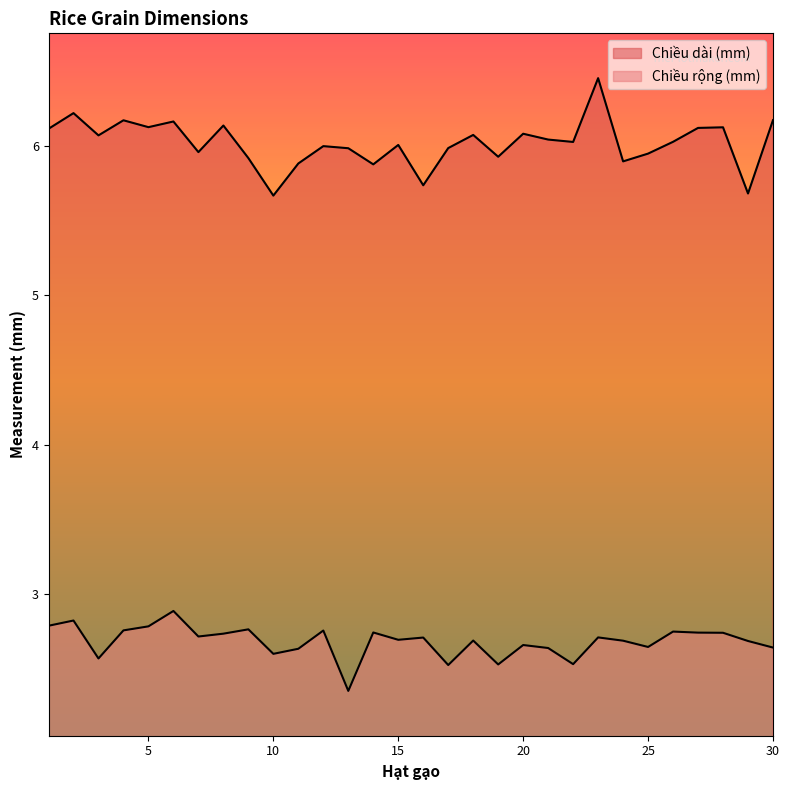

Reading left to right, what are all the values shown in this chart?

Chiều rộng (mm): 2.8	2.8	2.6	2.8	2.8	2.9	2.7	2.7	2.8	2.6	2.6	2.8	2.4	2.7	2.7	2.7	2.5	2.7	2.5	2.7	2.6	2.5	2.7	2.7	2.6	2.7	2.7	2.7	2.7	2.6
Chiều dài (mm): 6.1	6.2	6.1	6.2	6.1	6.2	6.0	6.1	5.9	5.7	5.9	6.0	6.0	5.9	6.0	5.7	6.0	6.1	5.9	6.1	6.0	6.0	6.5	5.9	5.9	6.0	6.1	6.1	5.7	6.2